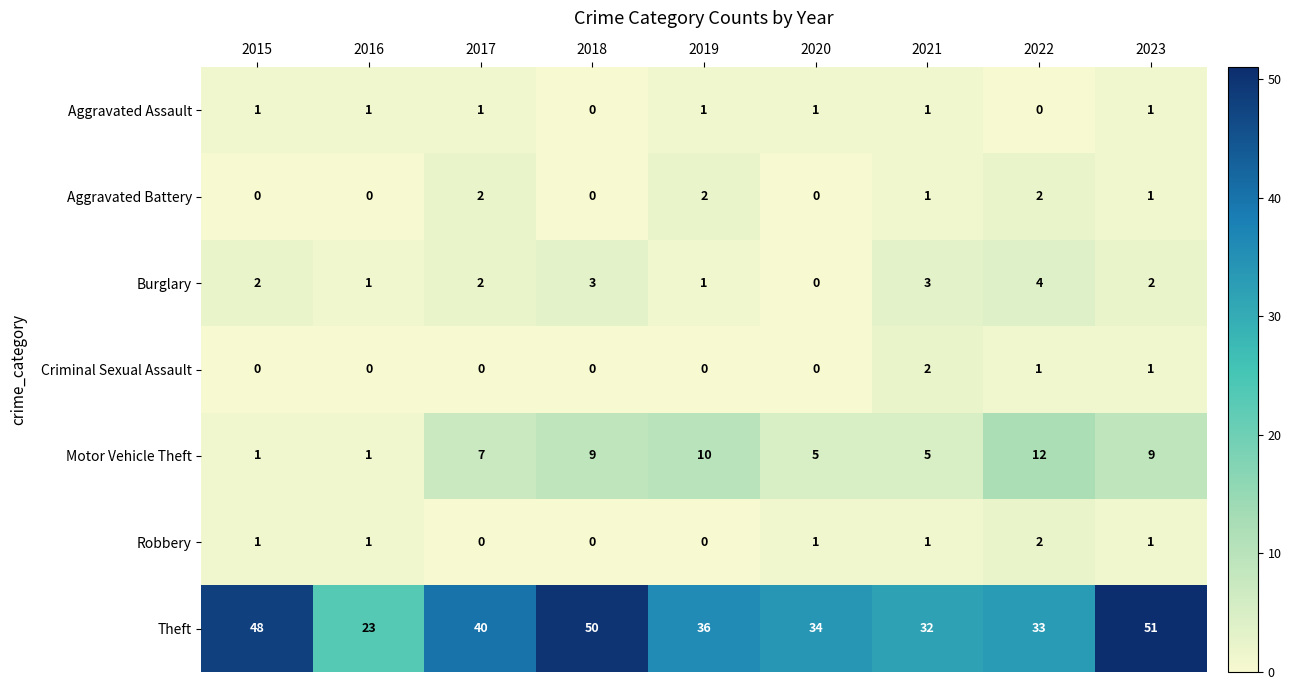

What is the approximate value of Motor Vehicle Theft at 2017, to the nearest 5?

5